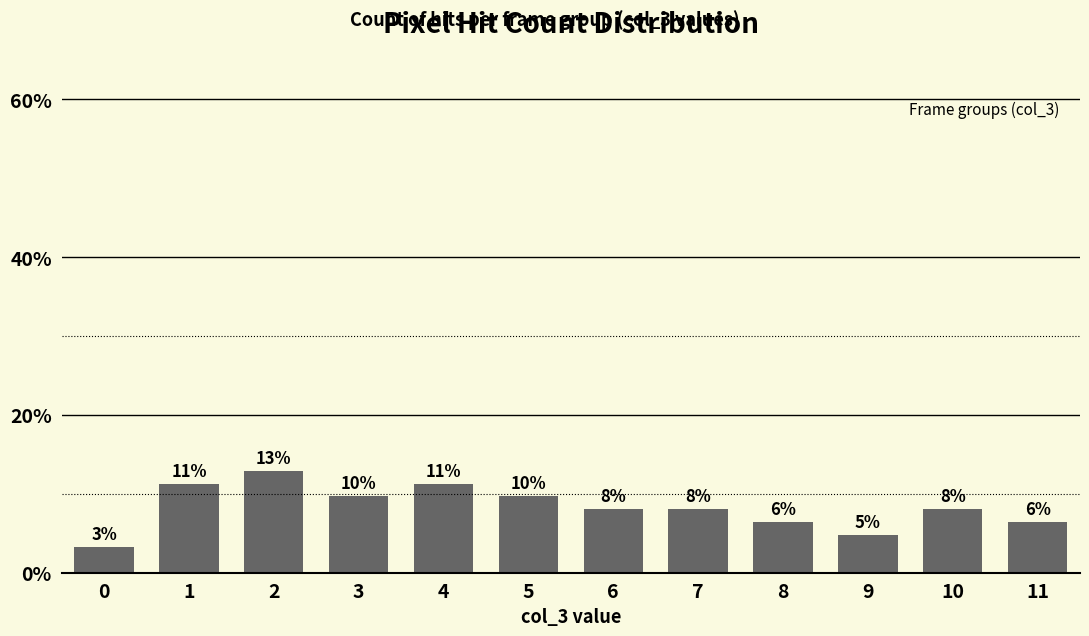

At which label is the value closest to 8?

6